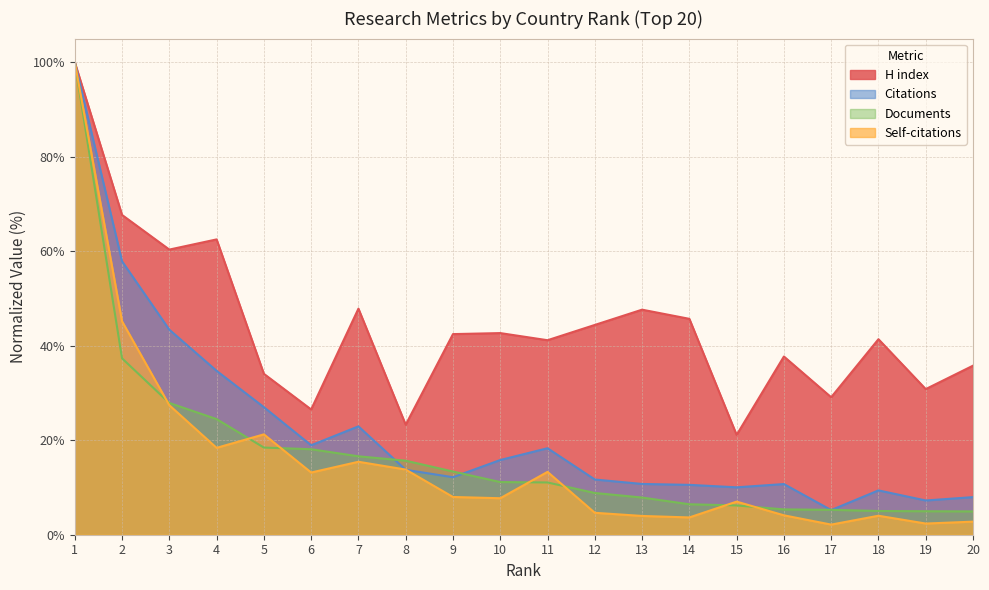

True or false: Documents and H index intersect in this chart.

False